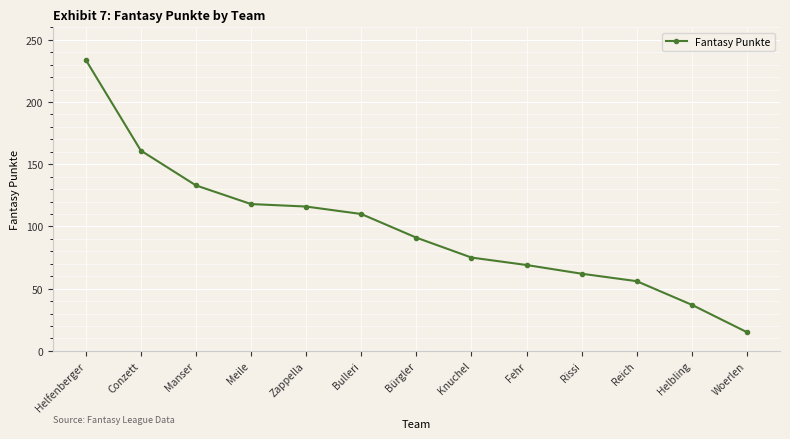

Reading left to right, extract all data points from this chart.

234	161	133	118	116	110	91	75	69	62	56	37	15